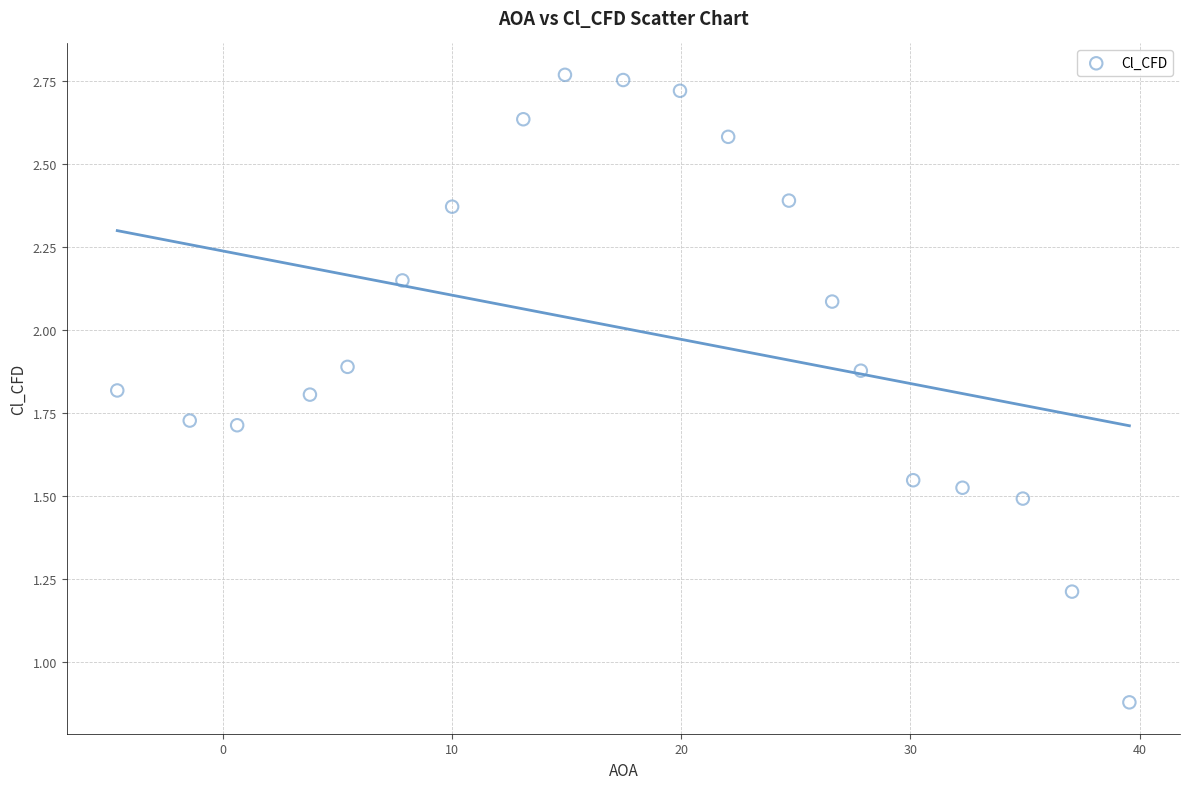

What is the range of X values (max minus min)?

44.1